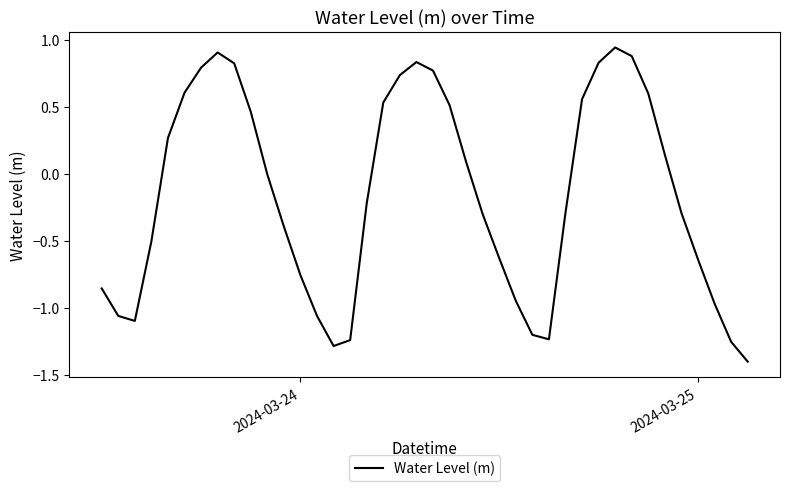

What is the smallest value displayed?

-1.4